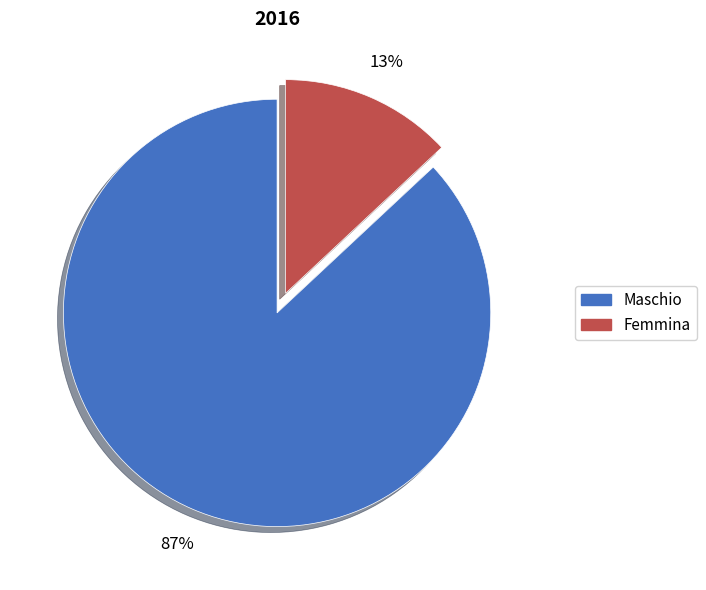

Is there any slice that represents more than half of the pie?

Yes